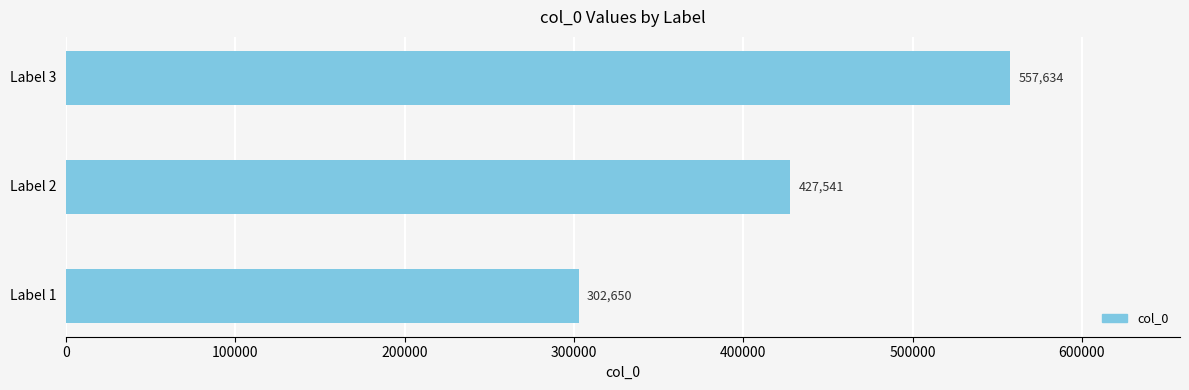

What is the average value?

429275